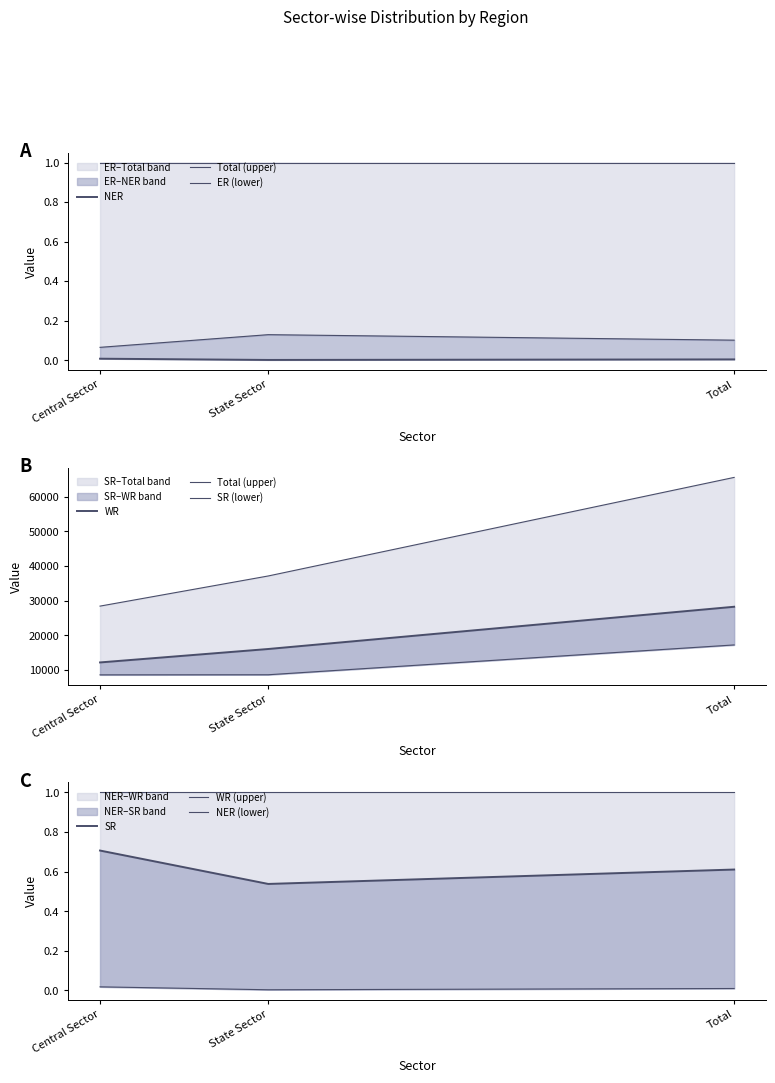

How many series are shown in this chart?

3